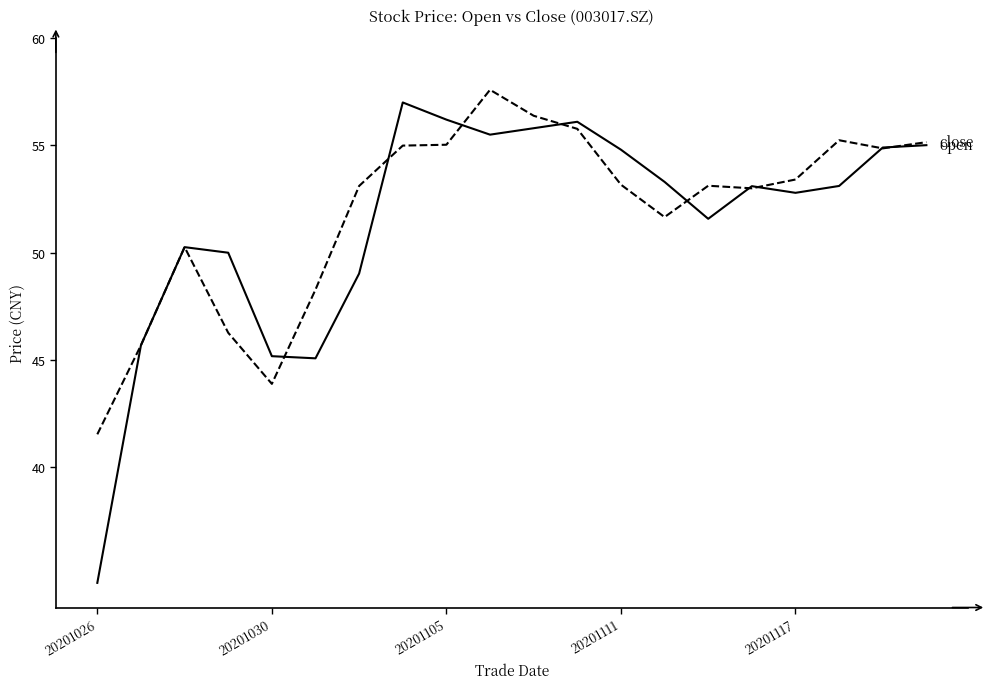

What is the minimum value shown in the chart?

34.6